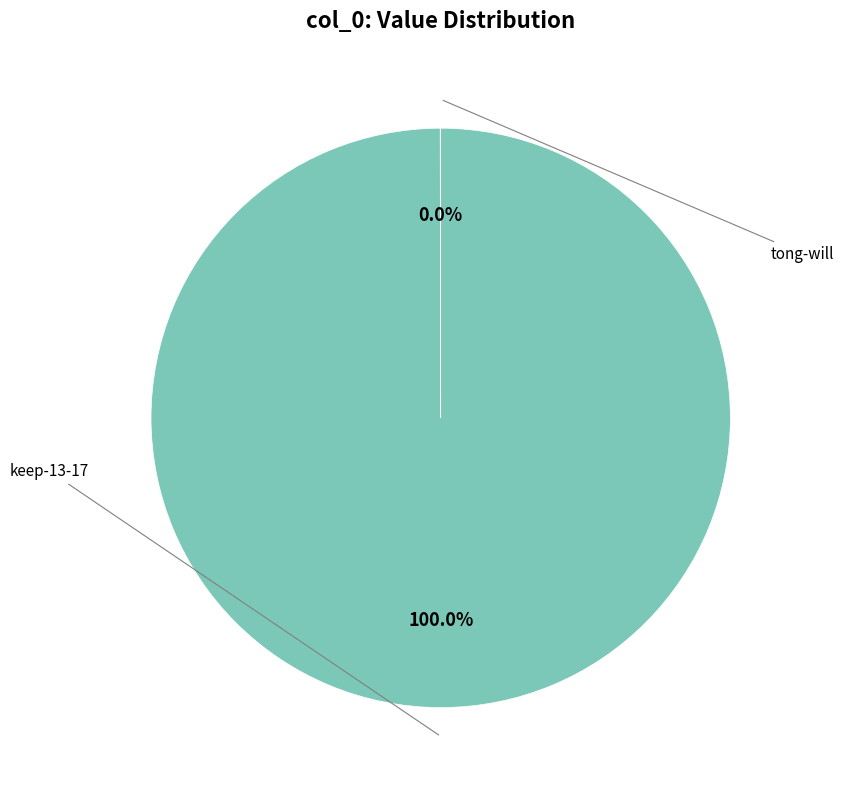

Is there a majority slice in this chart?

Yes